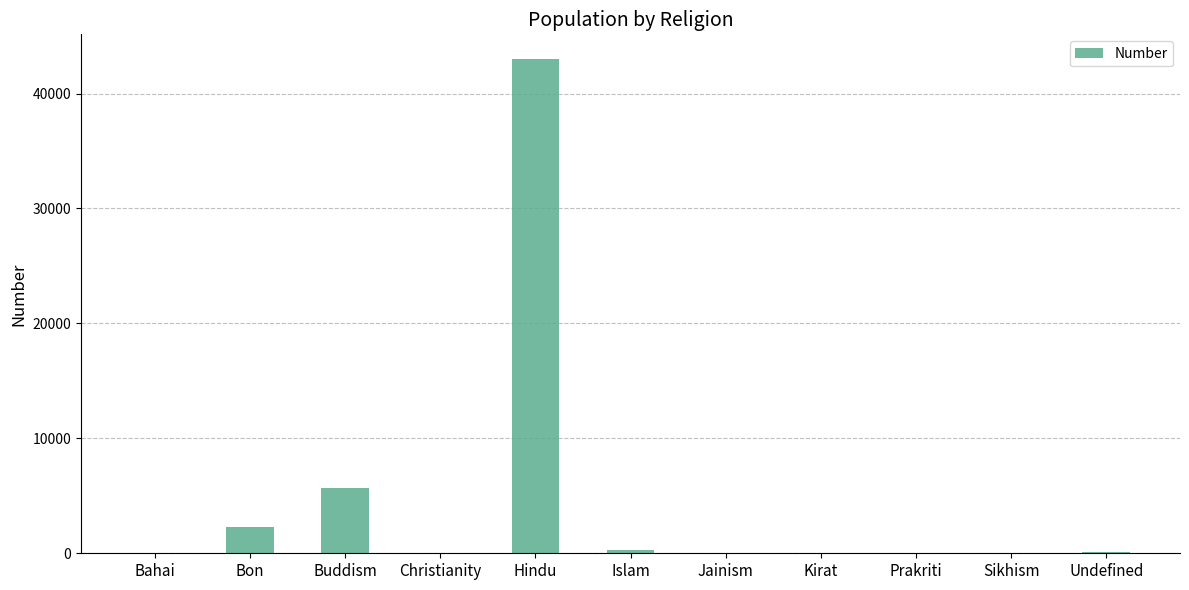

What is the difference between the values at Buddism and Jainism?

5709